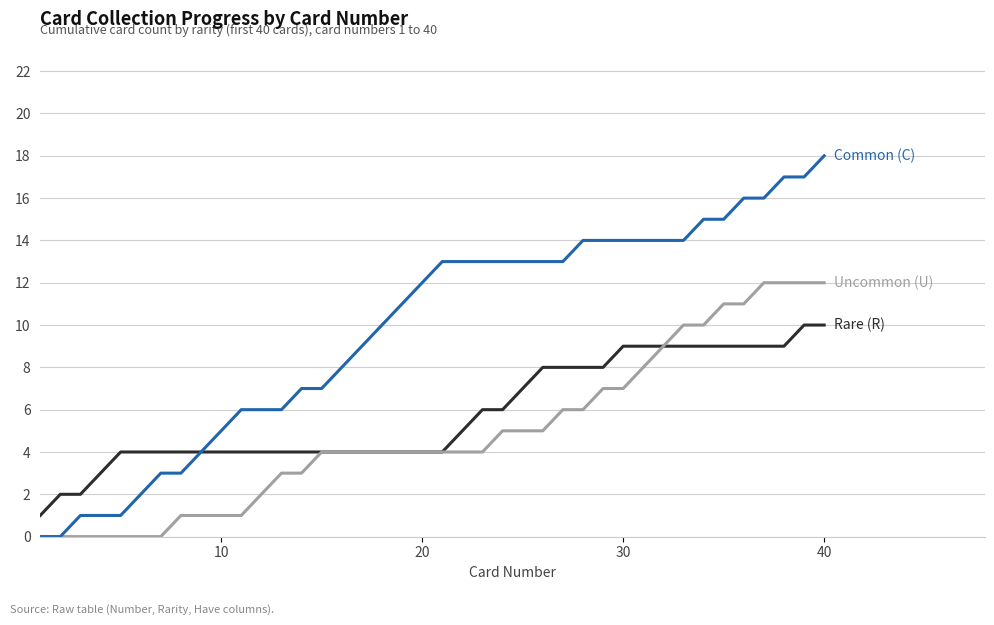

What is the maximum value shown in the chart?

18